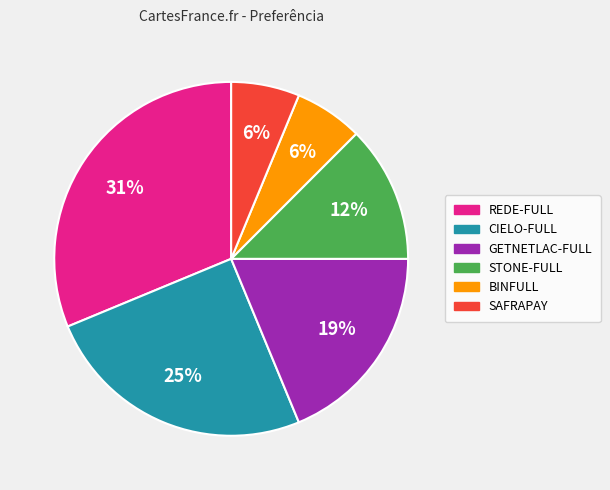

To the nearest percent, what is the average slice percentage?

17%